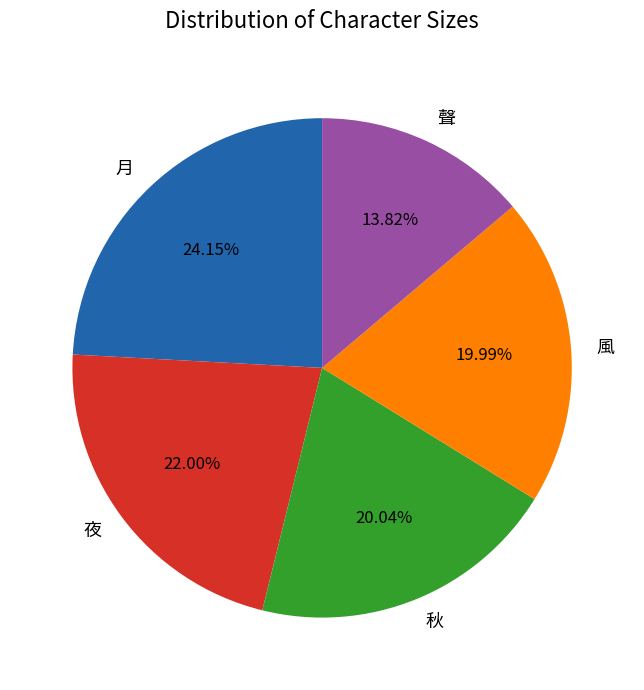

Combined, do 夜 and 風 account for over 50%?

No